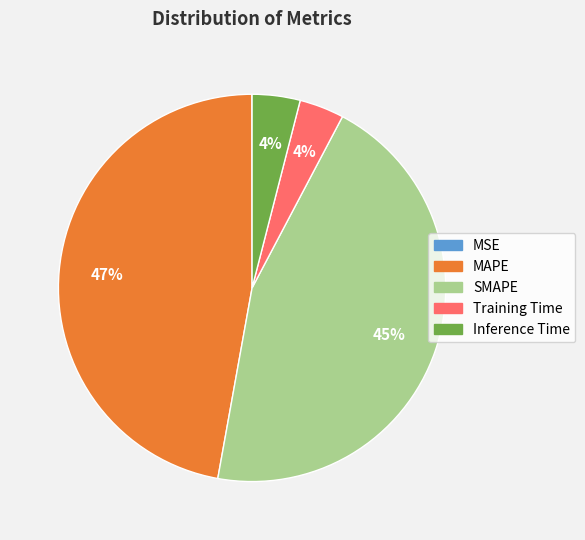

To the nearest percent, what is the difference between the largest and smallest slice percentages?

47%